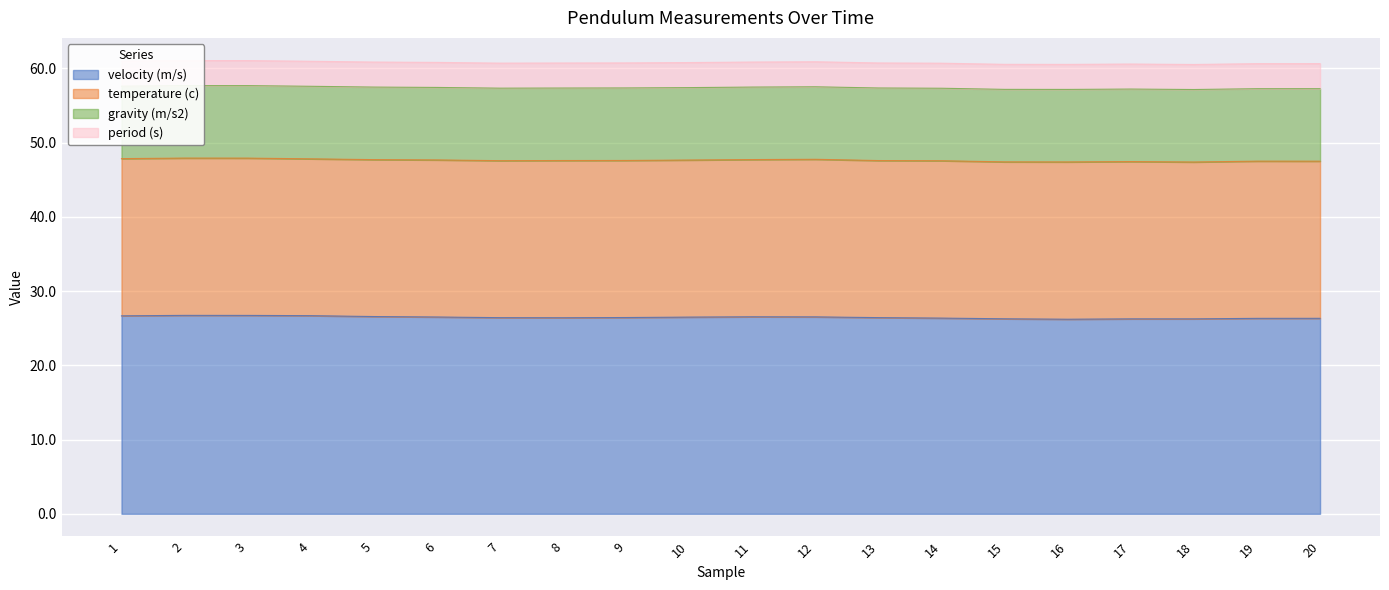

Does the chart display data point markers on the line(s)?

No